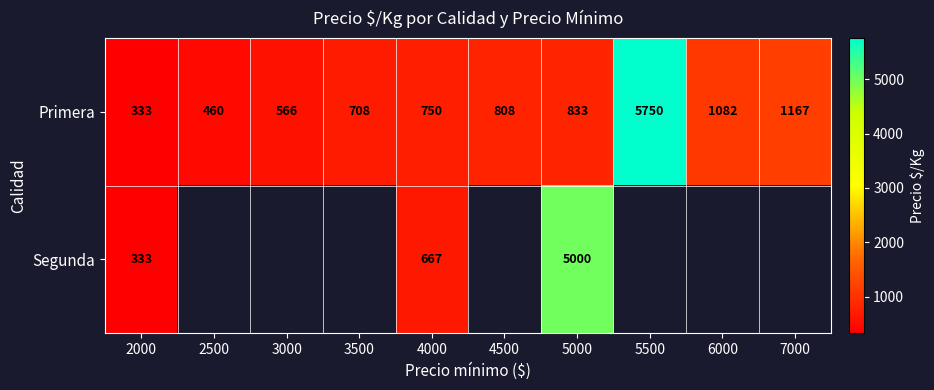

Read the Primera value at 3000, to the nearest 100.

600